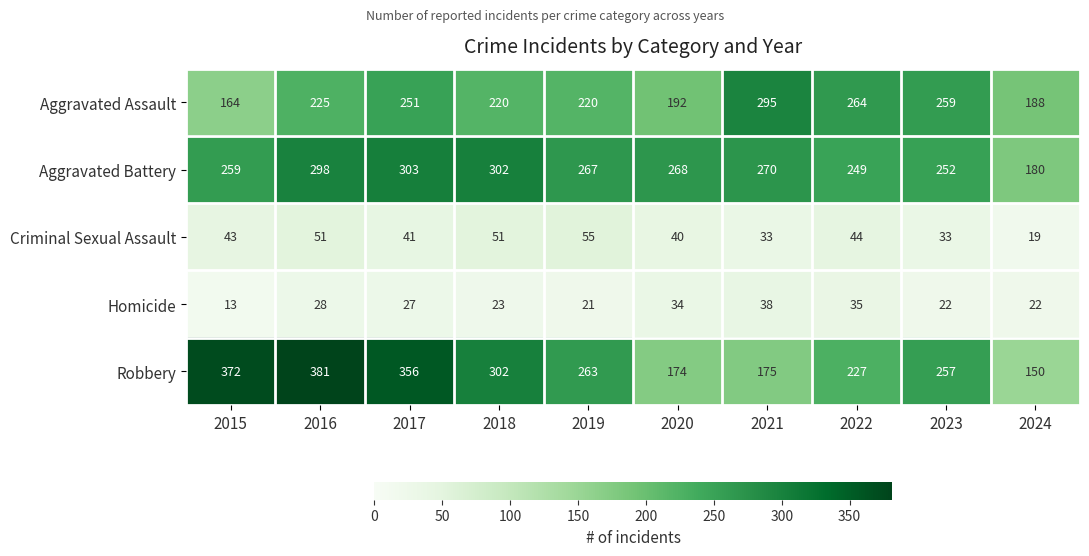

At which category is the sum across all series the highest?

2016